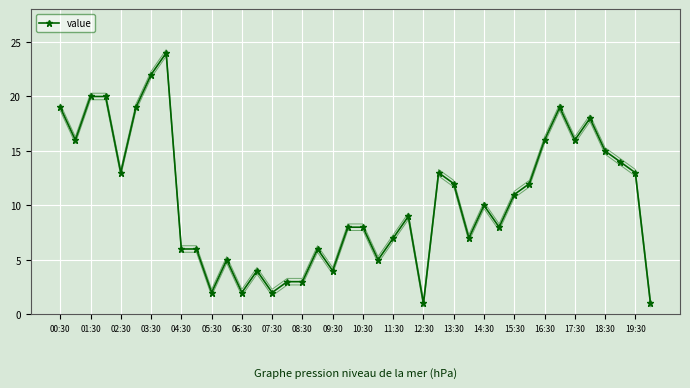

How many lines are shown in the chart?

1